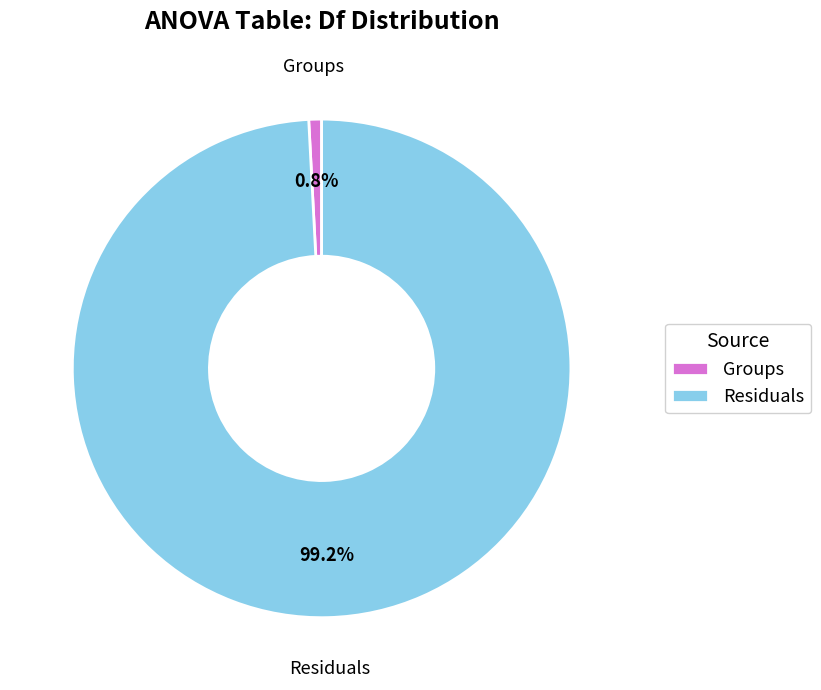

Count the number of slices in the pie.

2